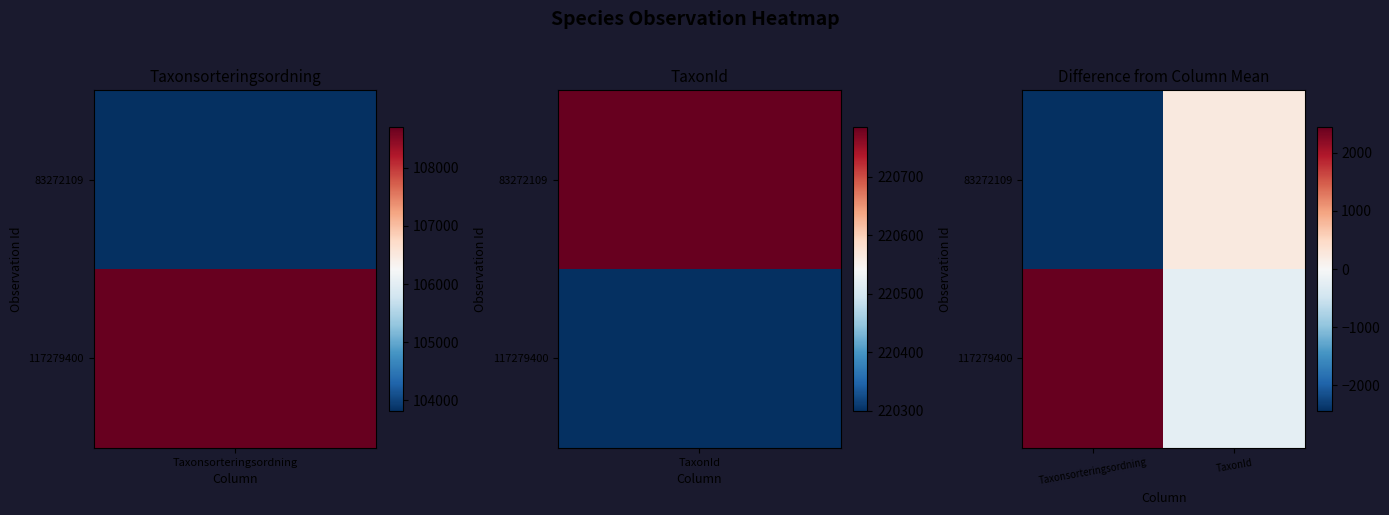

Rank the series by their average value, from highest to lowest.

117279400, 83272109